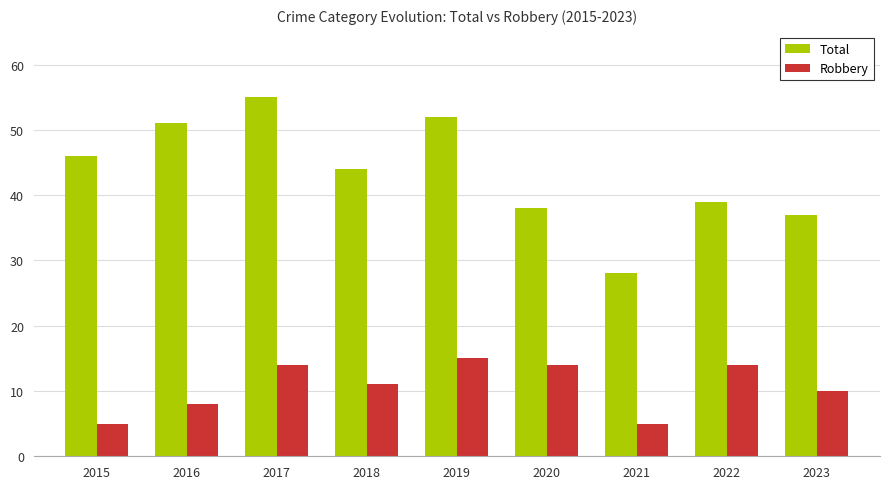

Which series changed the most between 2016 and 2019?

Robbery